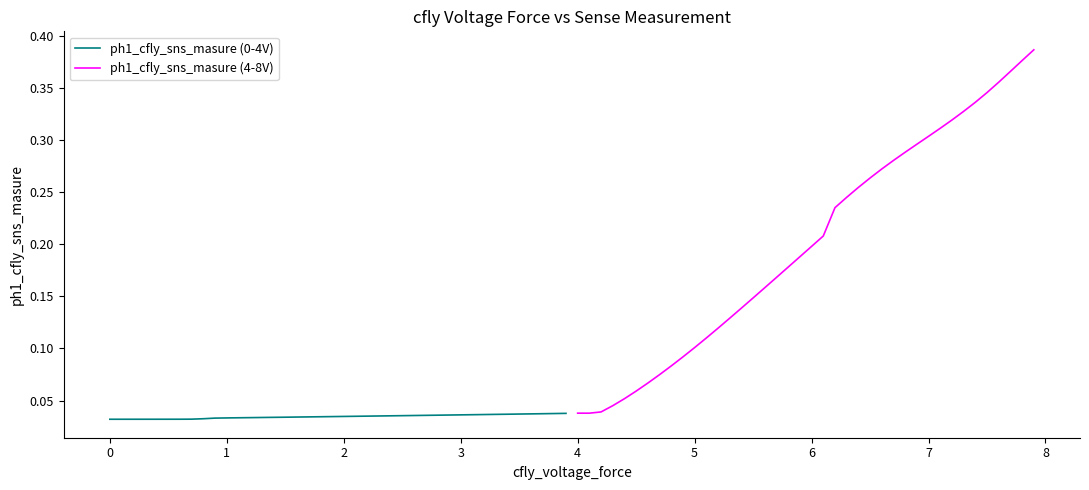

True or false: ph1_cfly_sns_masure (0-4V) and ph1_cfly_sns_masure (4-8V) cross at least once.

False